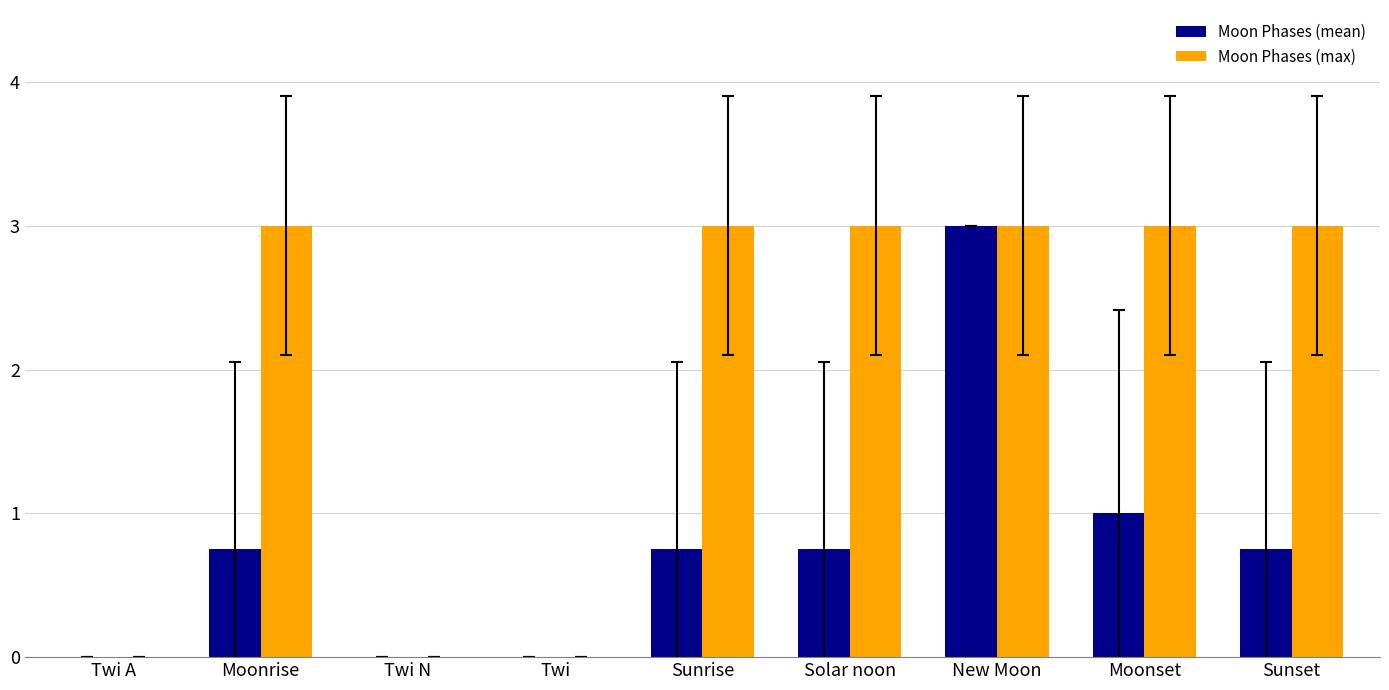

Between Twi A and Moonset, which series saw the biggest shift?

Moon Phases (max)